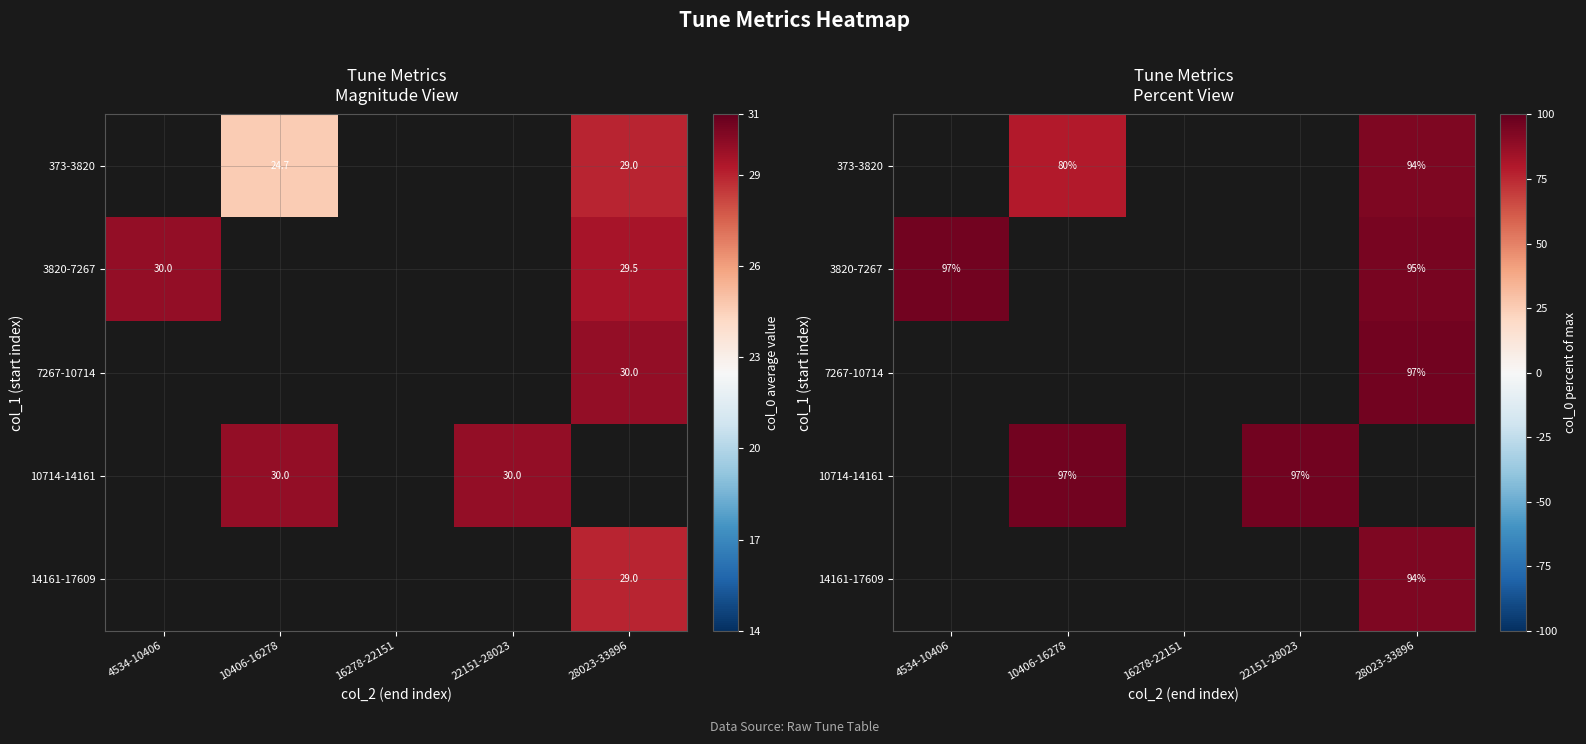

Is the value of 14161-17609 at 28023-33896 greater than the value of 373-3820 at 4534-10406?

No